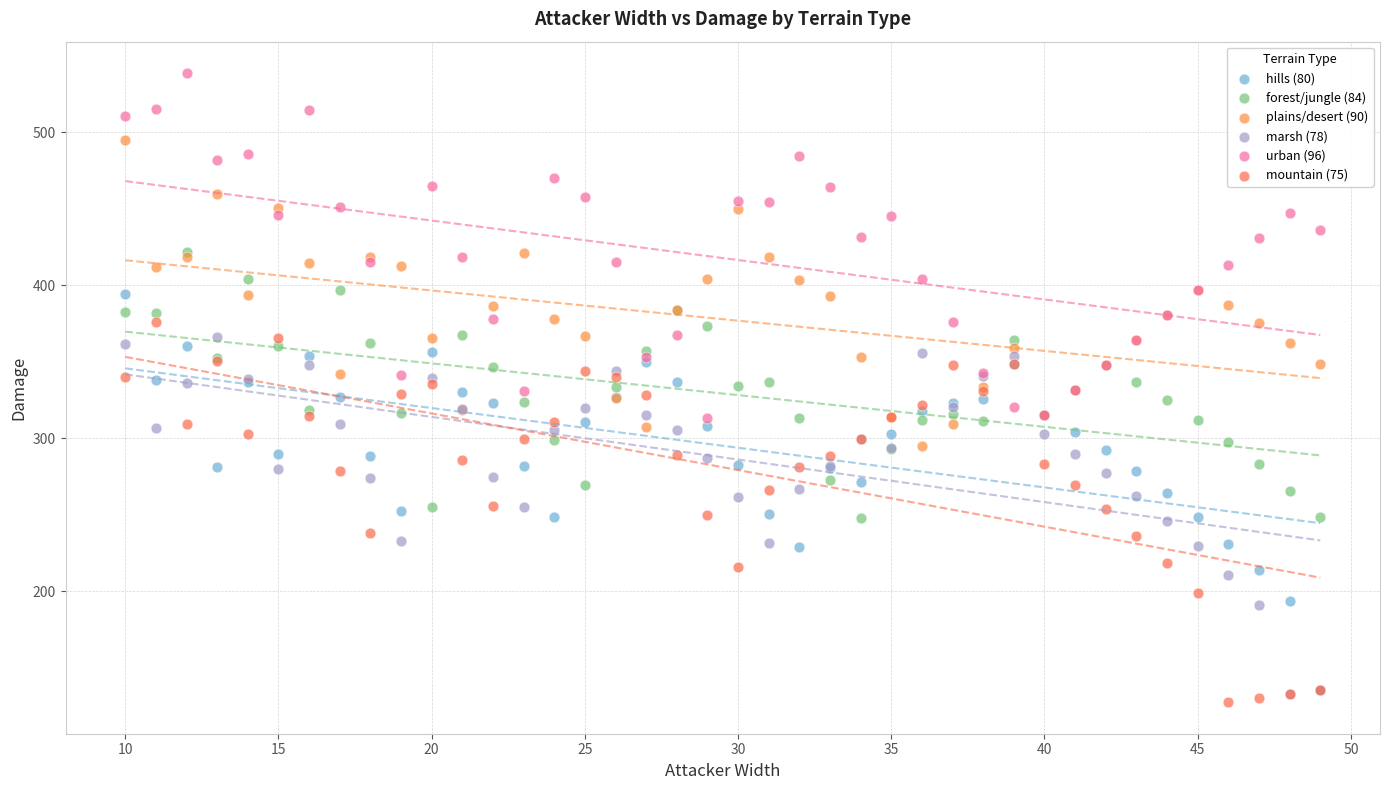

What are all the series names shown in the legend?

hills (80), forest/jungle (84), plains/desert (90), marsh (78), urban (96), mountain (75)